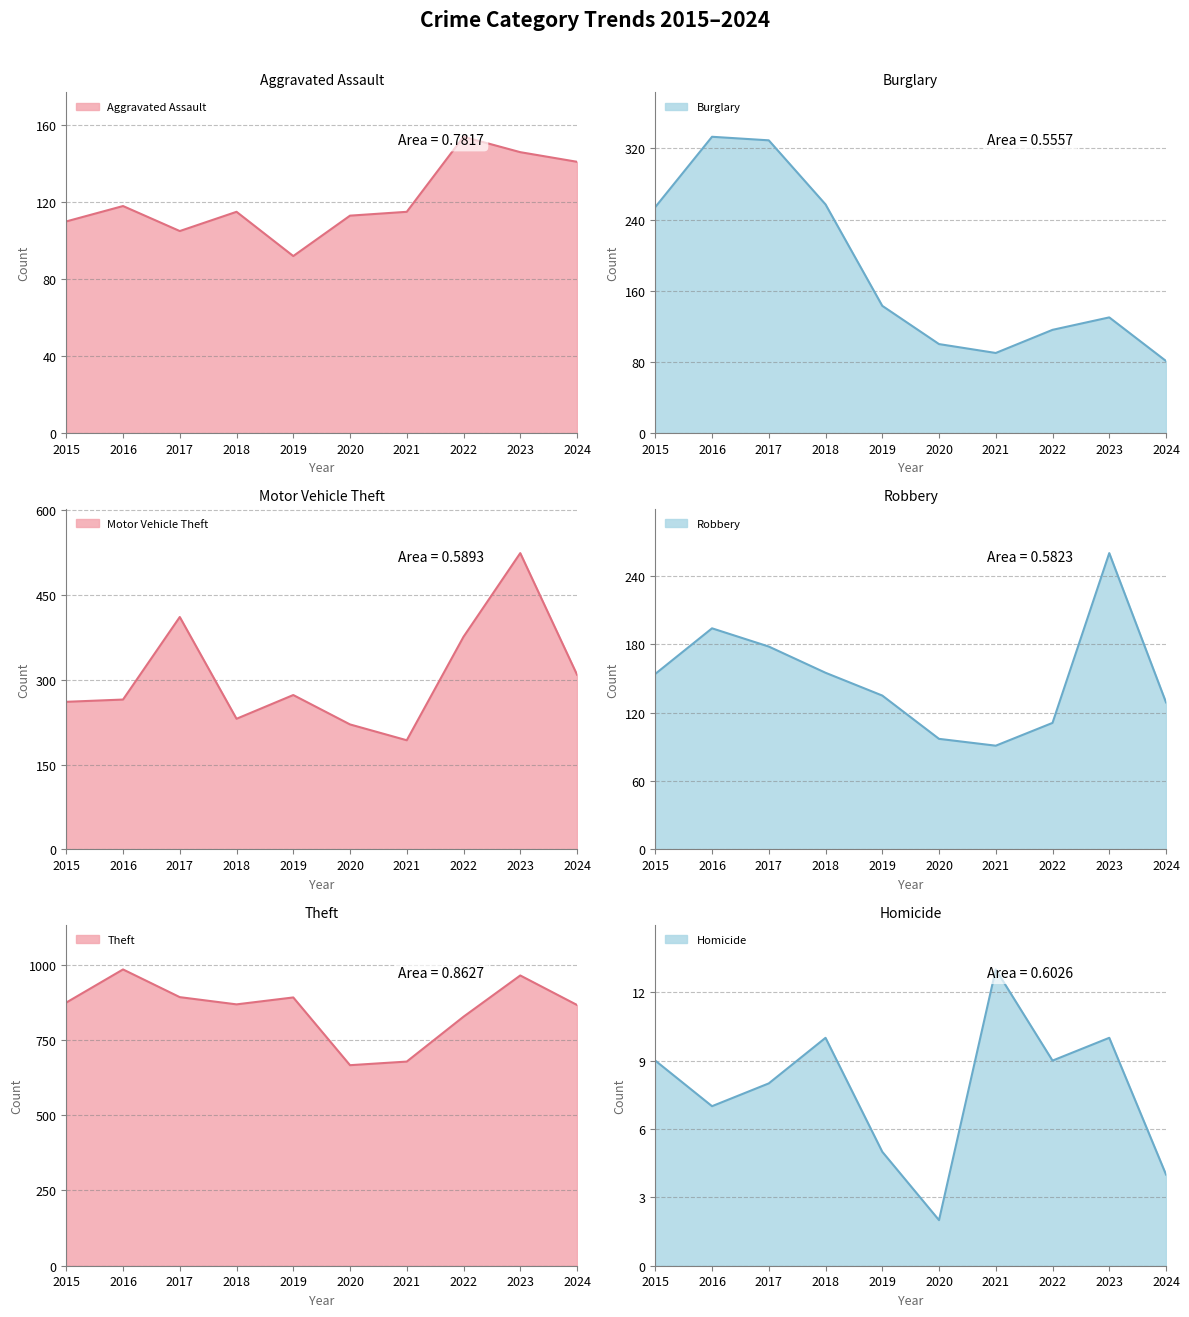

The value of Robbery at 2018 is 100. True or false?

False